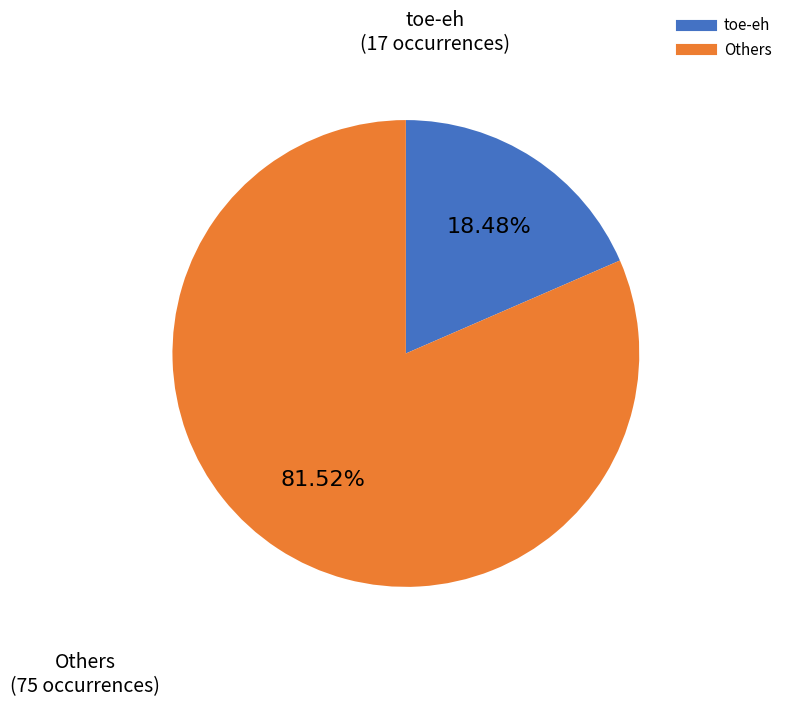

Is there any slice that represents more than half of the pie?

Yes